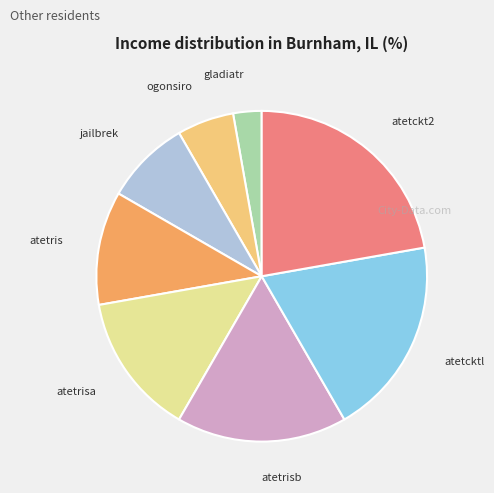

Is the sum of jailbrek and atetris greater than half?

No